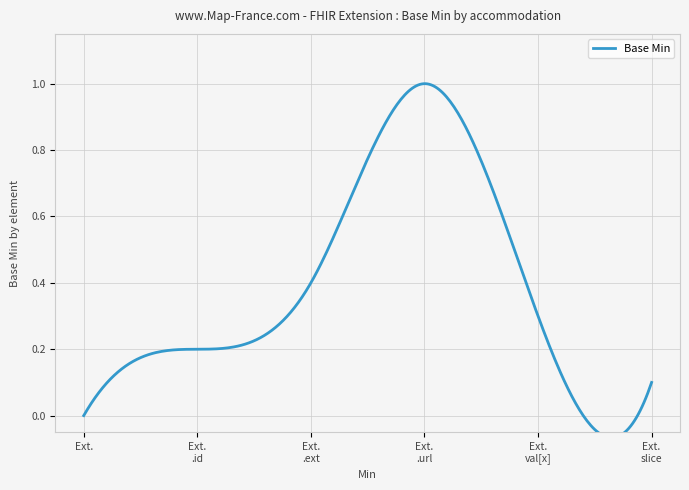

The value at Extension.url is 2. True or false?

False